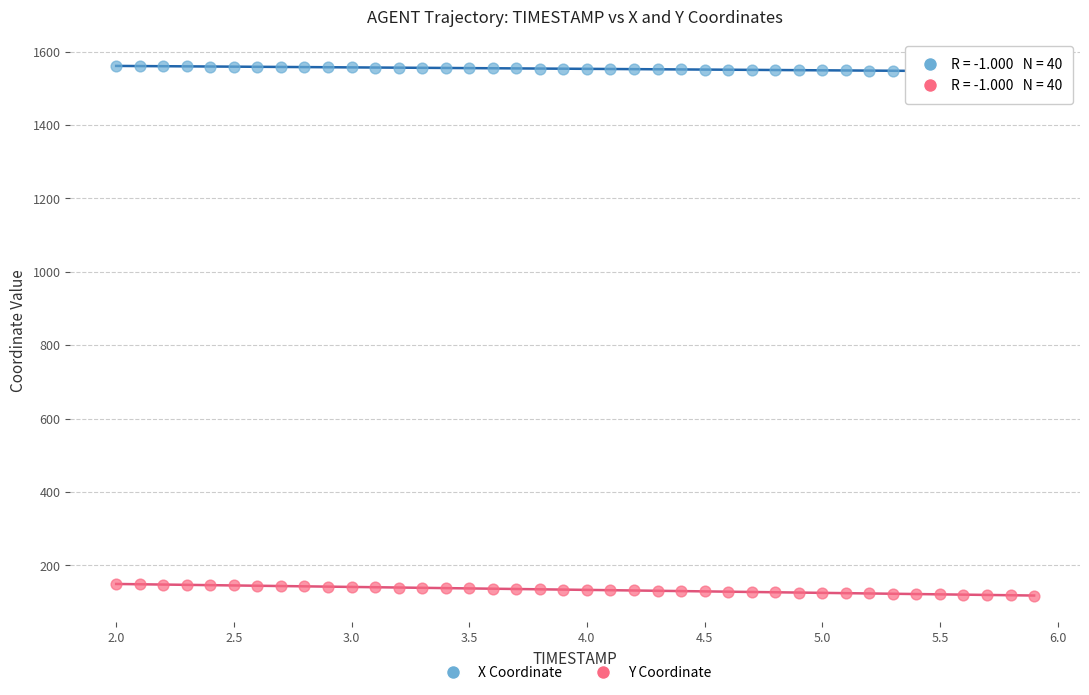

Which series reaches the minimum Y coordinate?

Y Coordinate